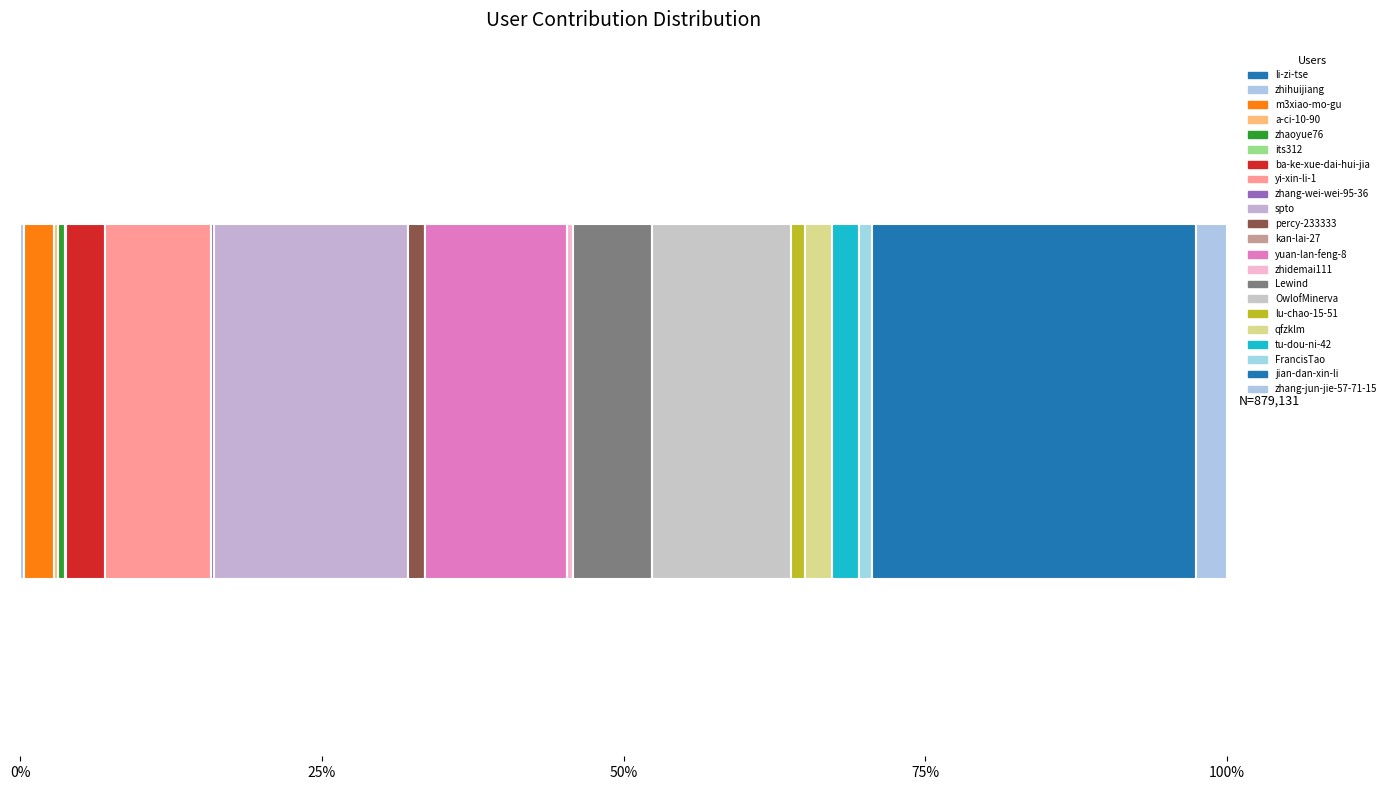

What is the sum of all values?

879131